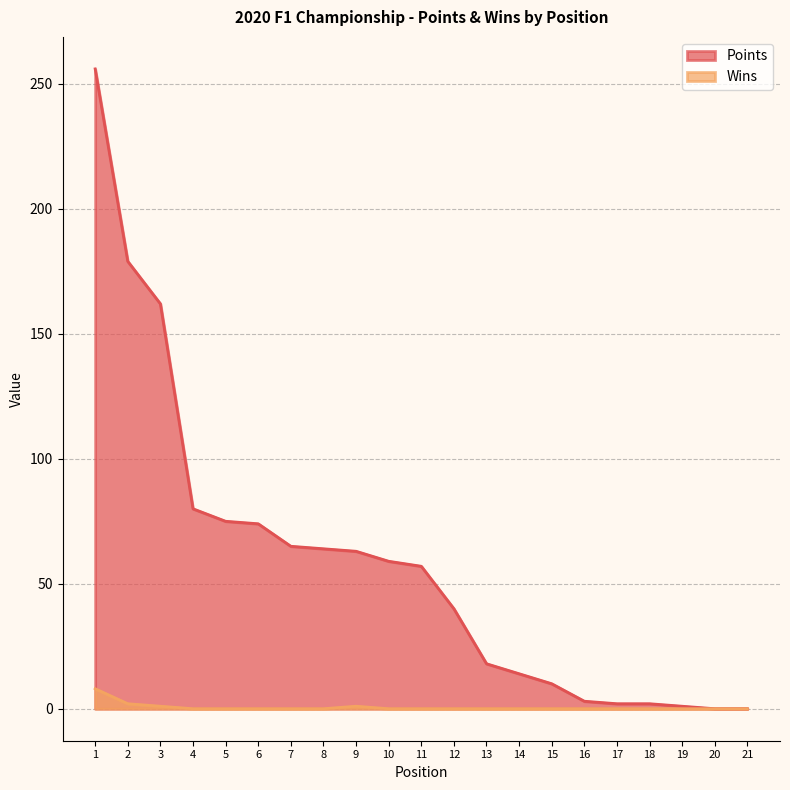

At how many categories does at least one series exceed 72?

6